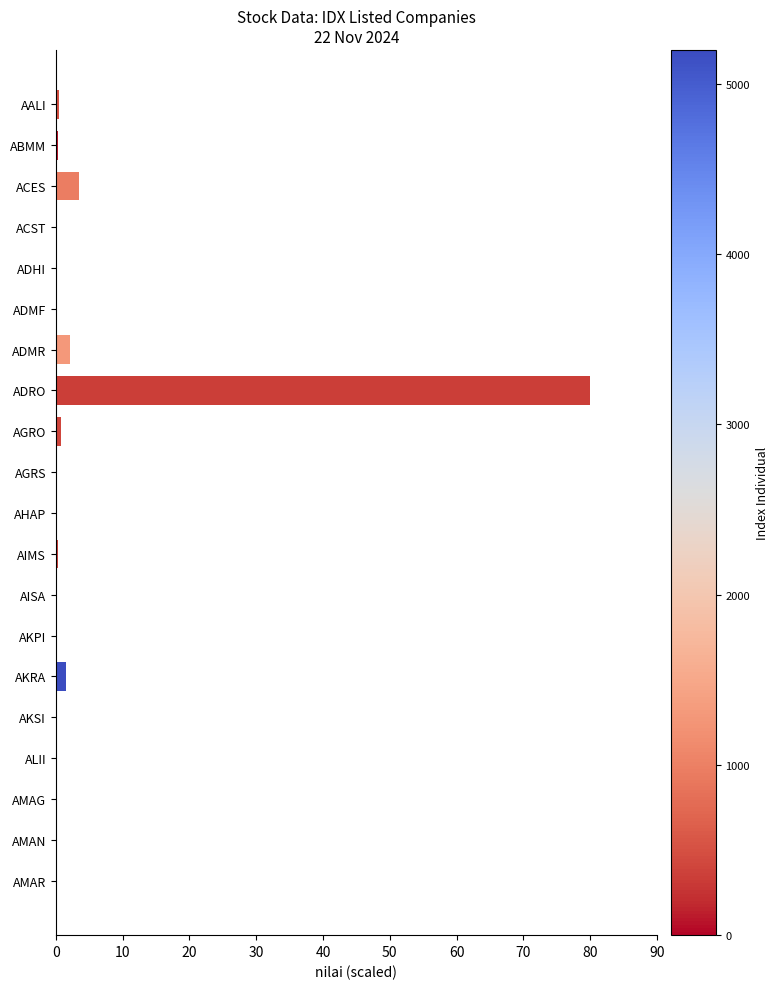

What is the sum of all values?

89.6